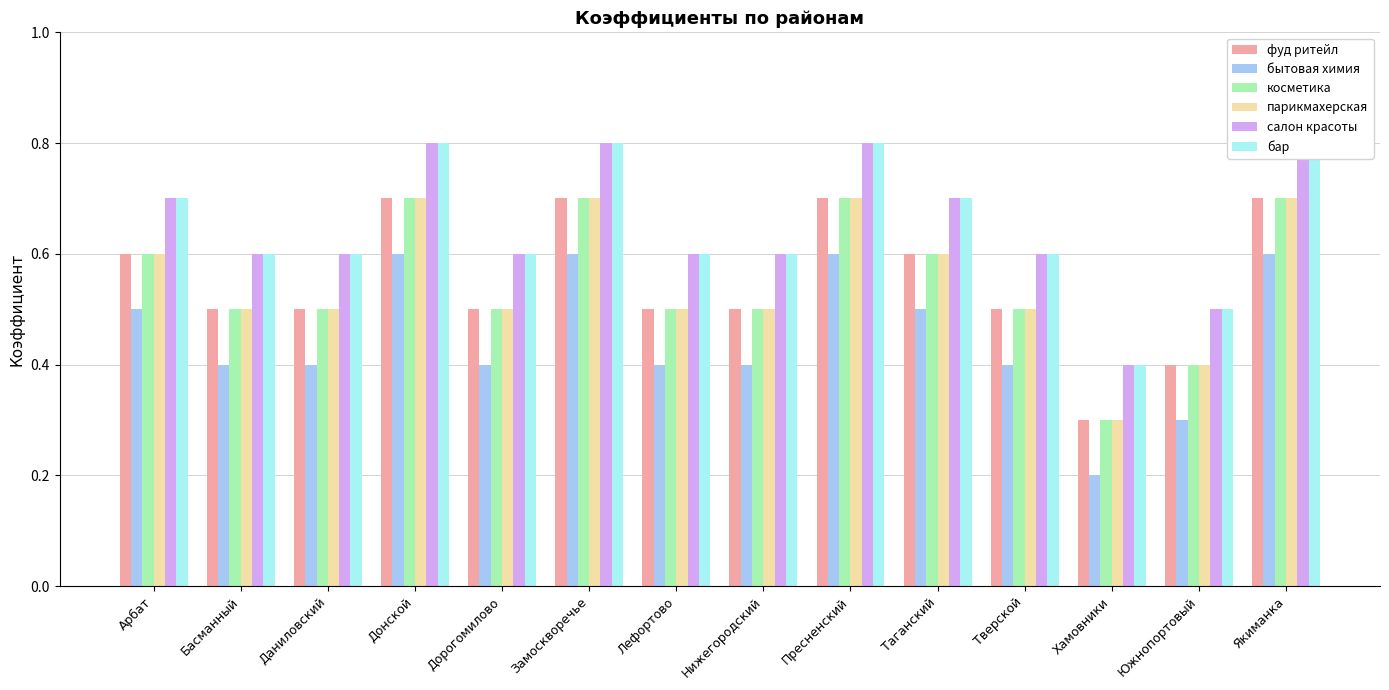

Which series changed the most between Таганский and Южнопортовый?

бытовая химия